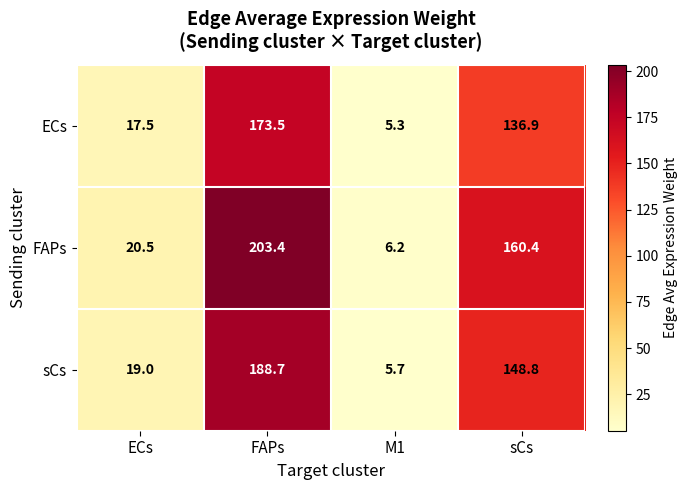

What is the spread (max minus min) of values at ECs?

3.0